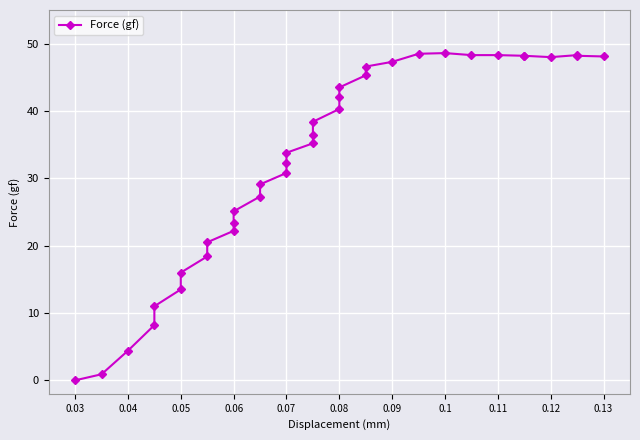

What is the difference between the maximum and minimum values?

48.6